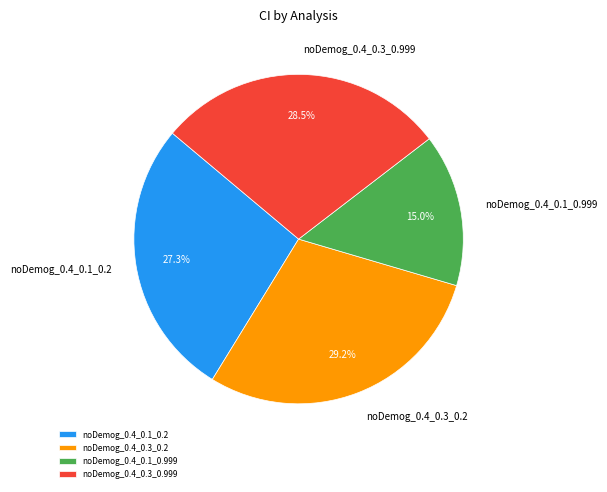

Count the number of slices in the pie.

4